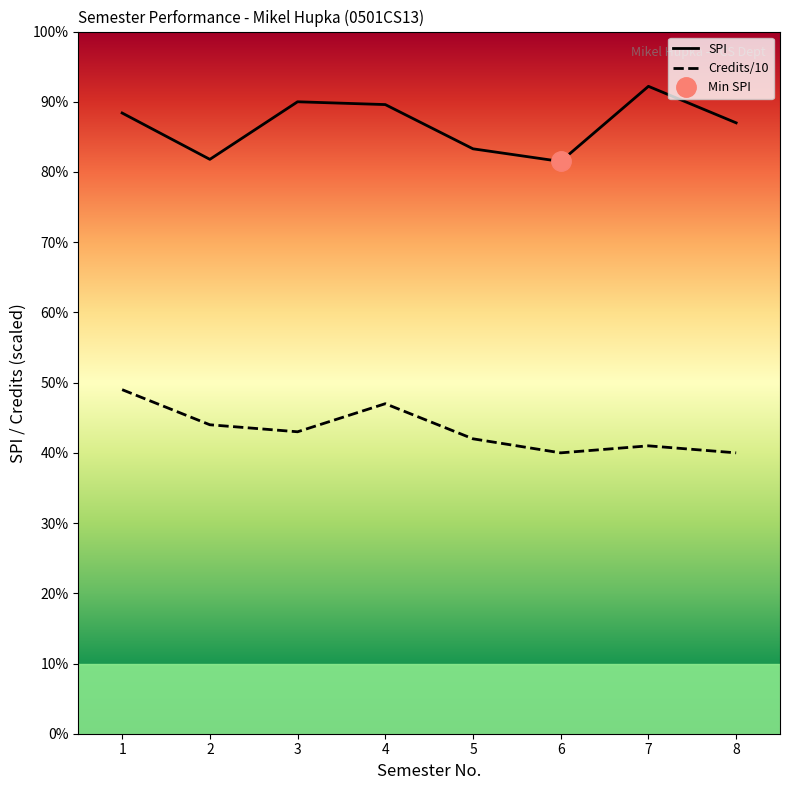

How many distinct data groups are displayed?

2